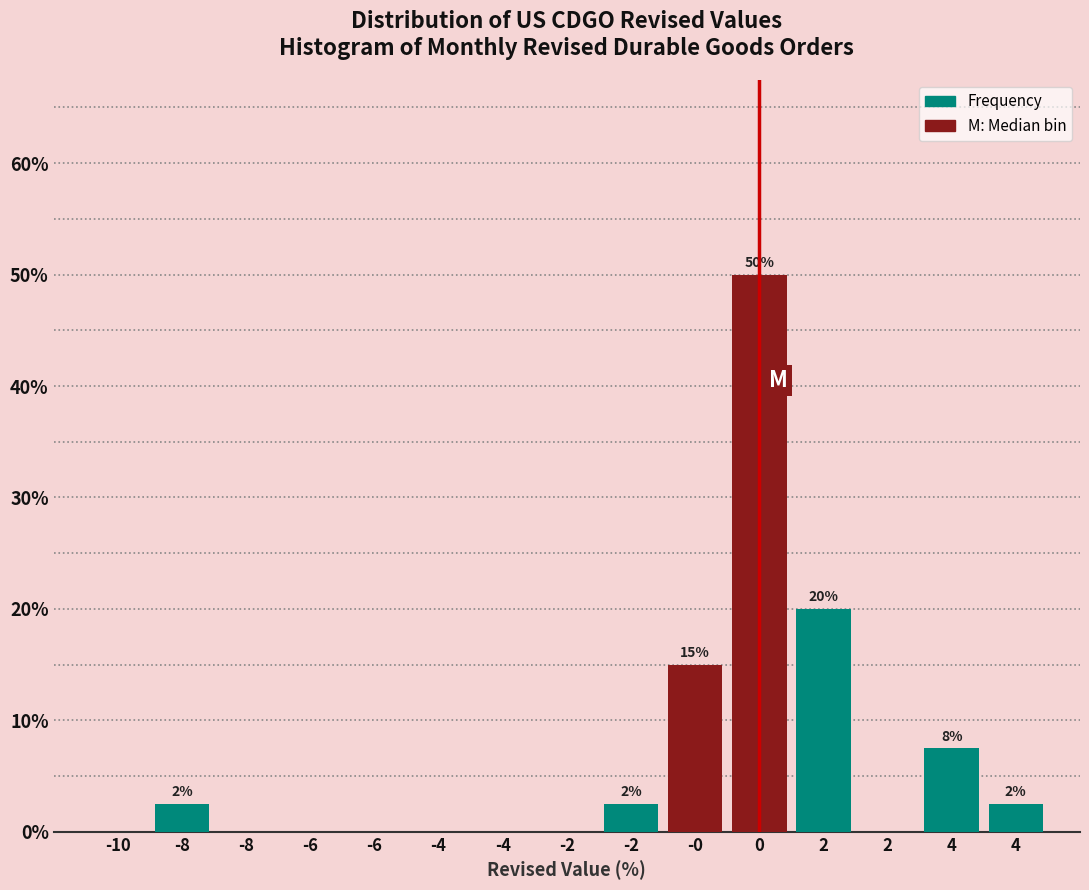

Are the bars horizontal?

No